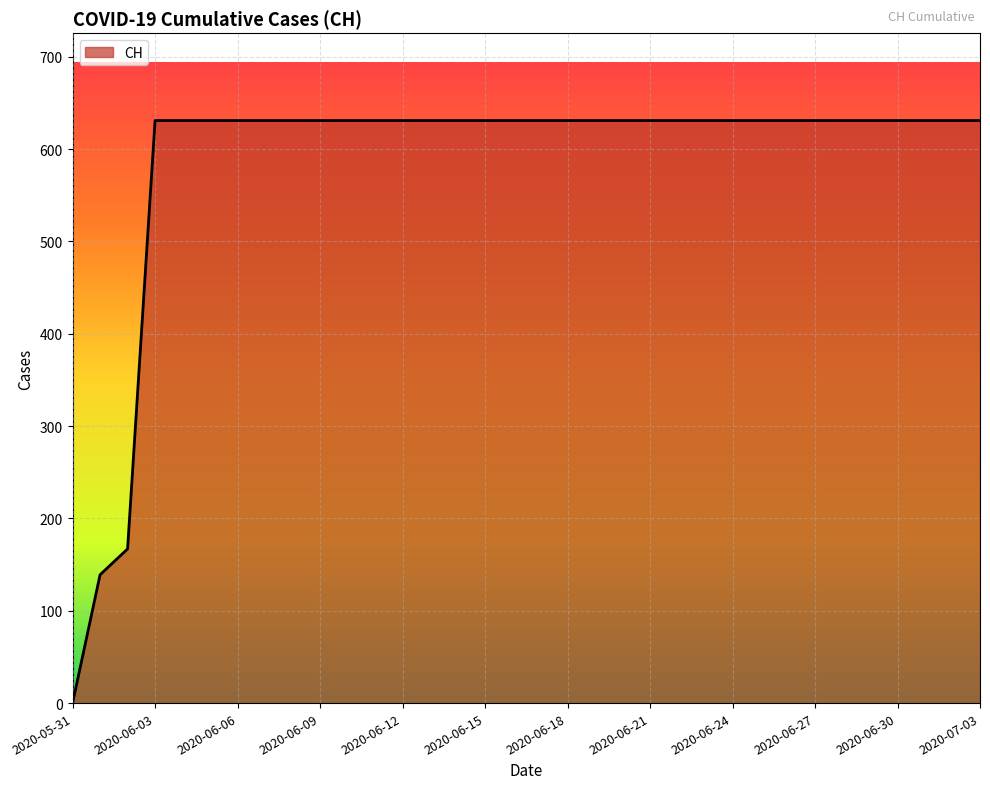

What is the difference between the maximum and minimum values?

631